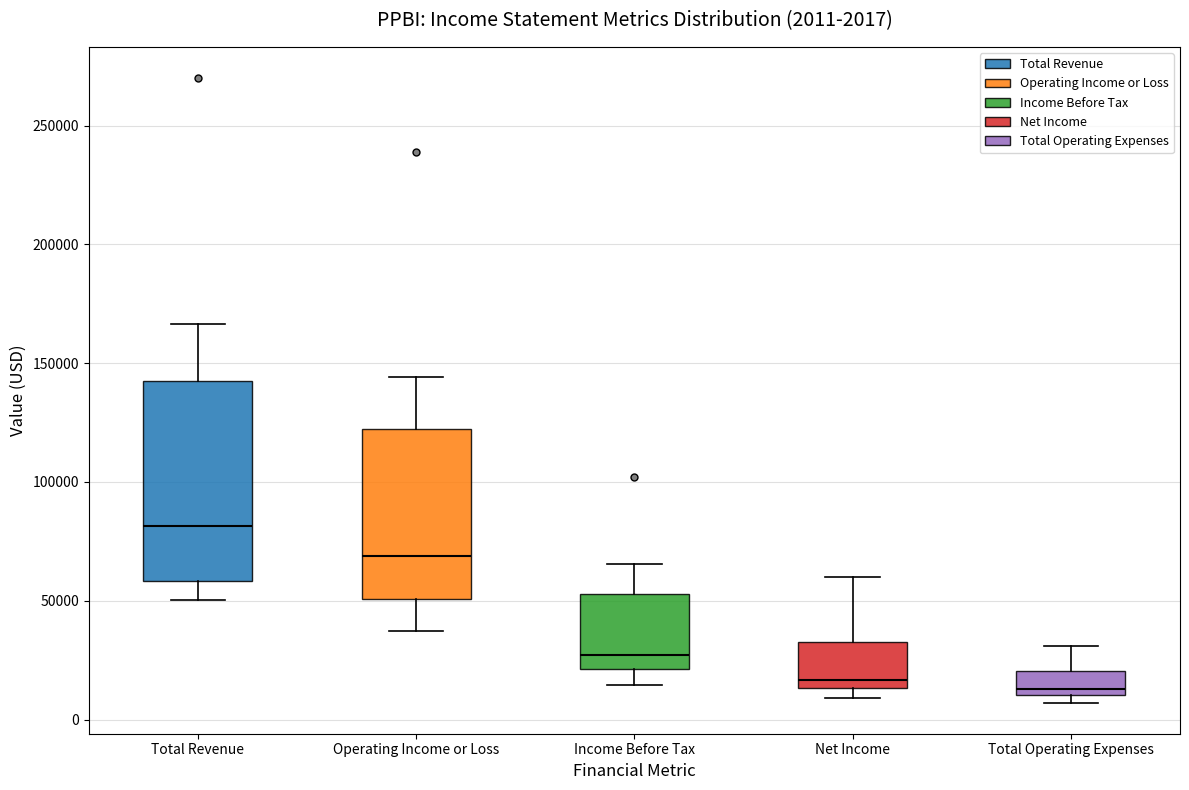

Which box is the tallest, from its lower edge to its upper edge?

Total Revenue